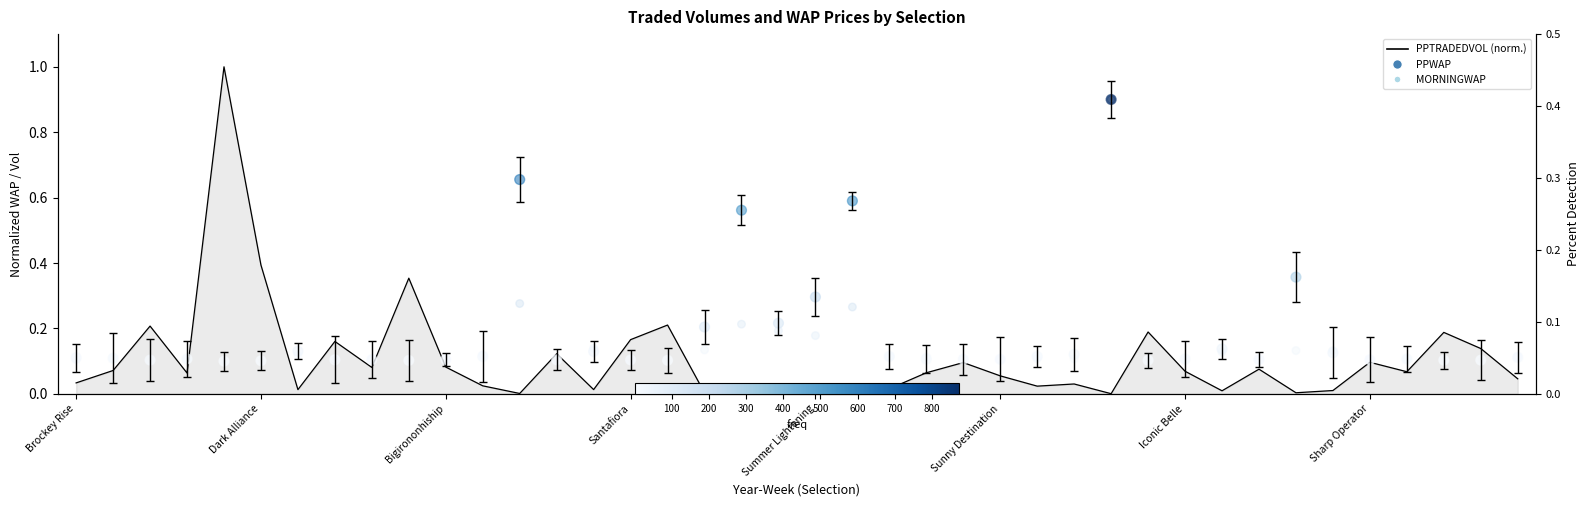

Which series has the largest Y range (max minus min)?

PPTRADEDVOL (normalized)